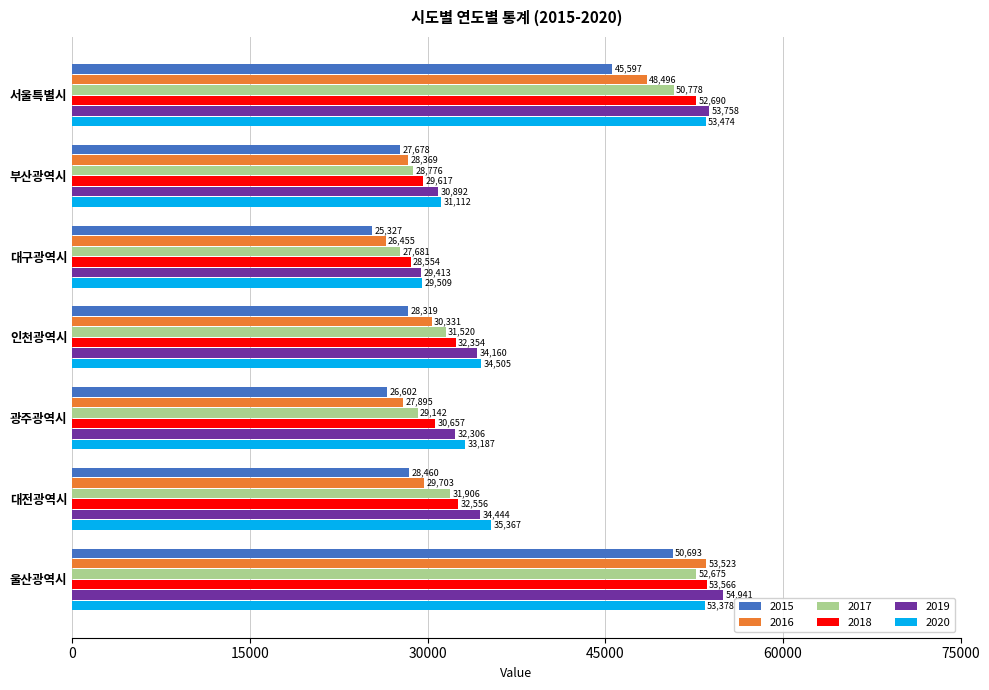

What is the lowest value of the 2020 series?

29509